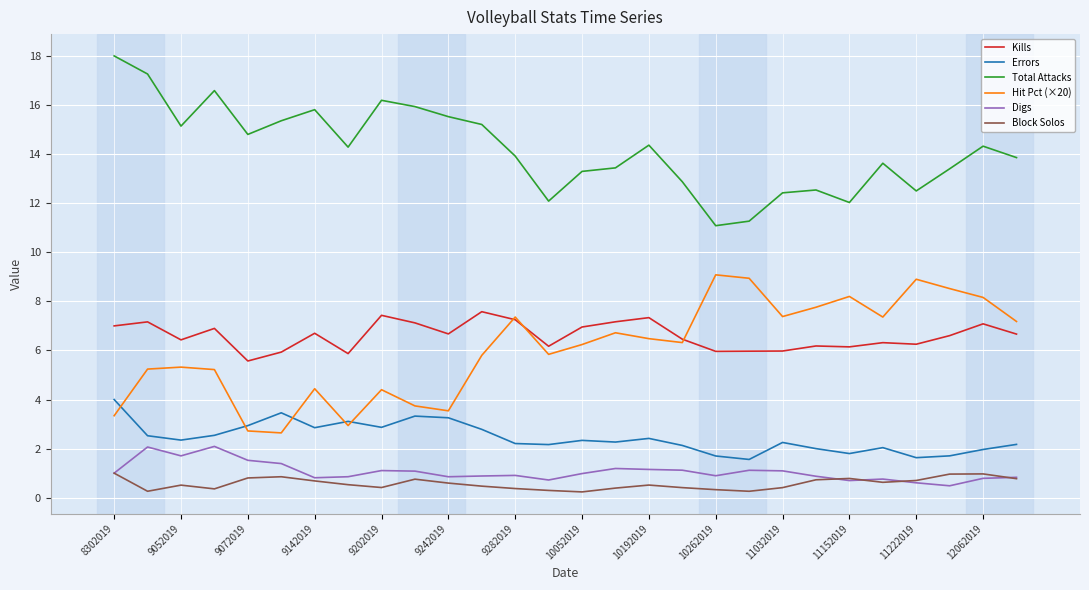

Which series has the largest total across all categories?

Total Attacks